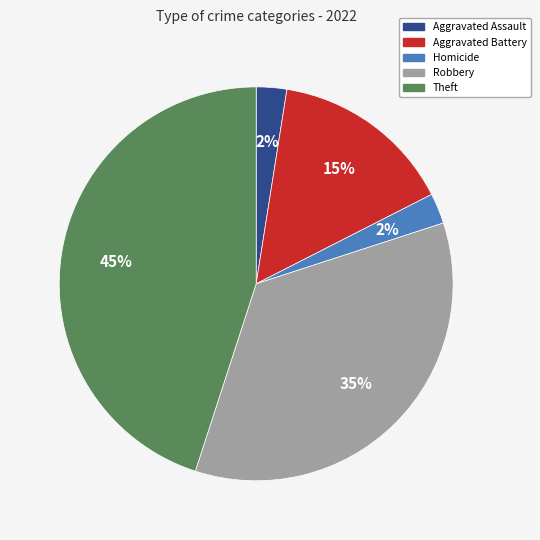

Does any single category account for the majority?

No